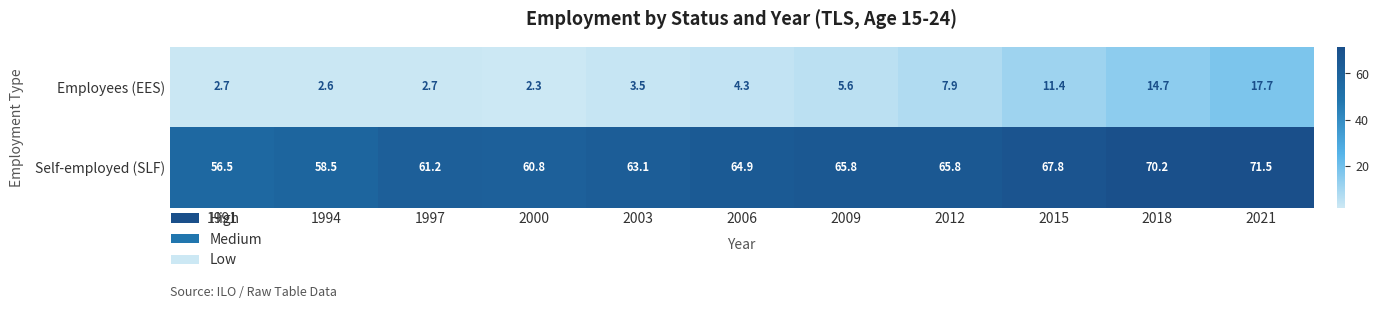

At which category does the chart reach its peak across all series?

2021